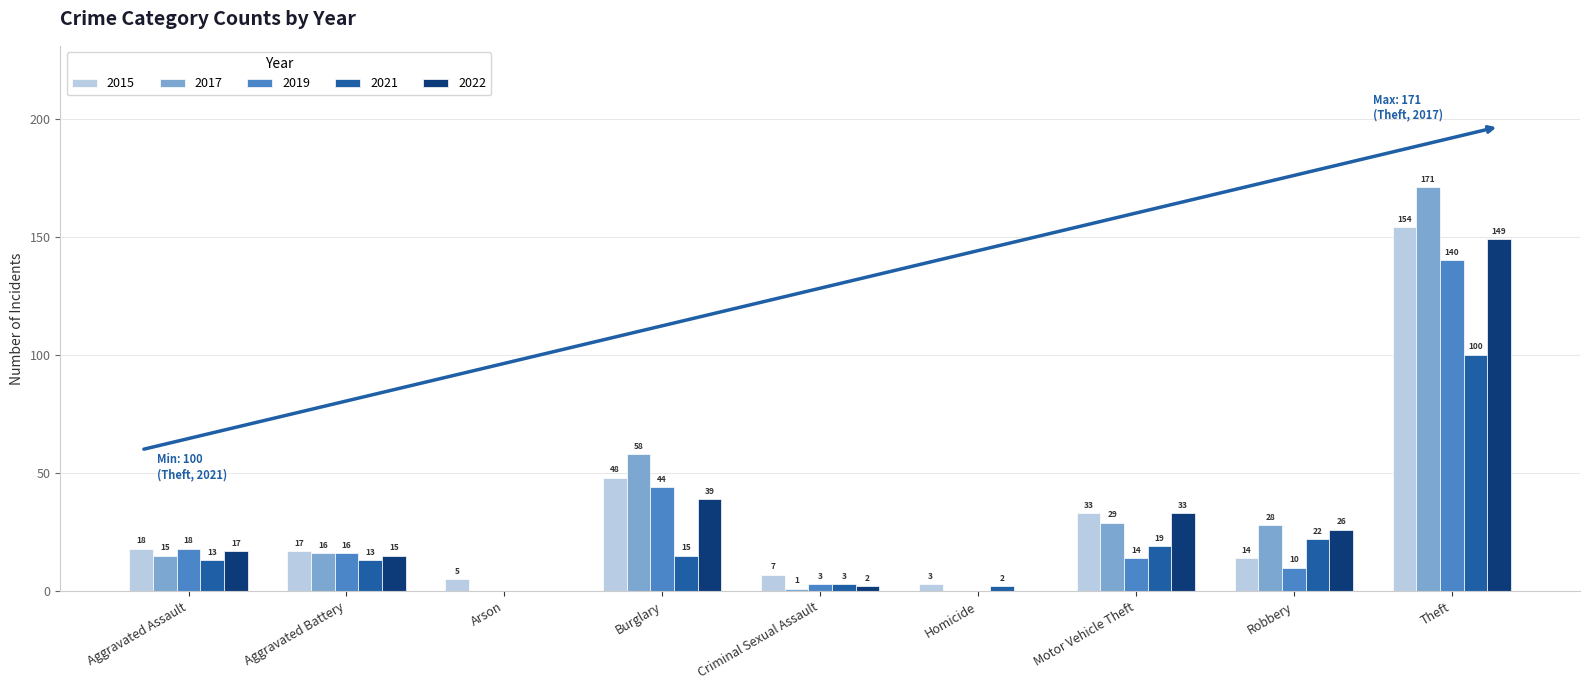

Which series has the widest spread of values?

2017